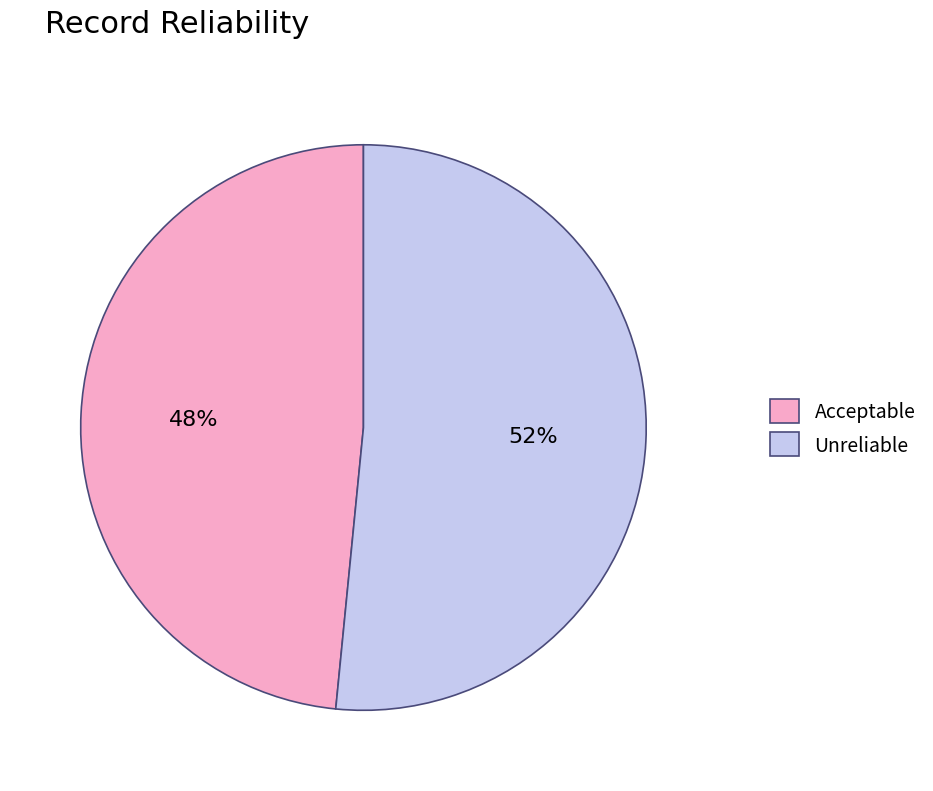

Do Acceptable and Unreliable together represent more than half of the pie?

Yes